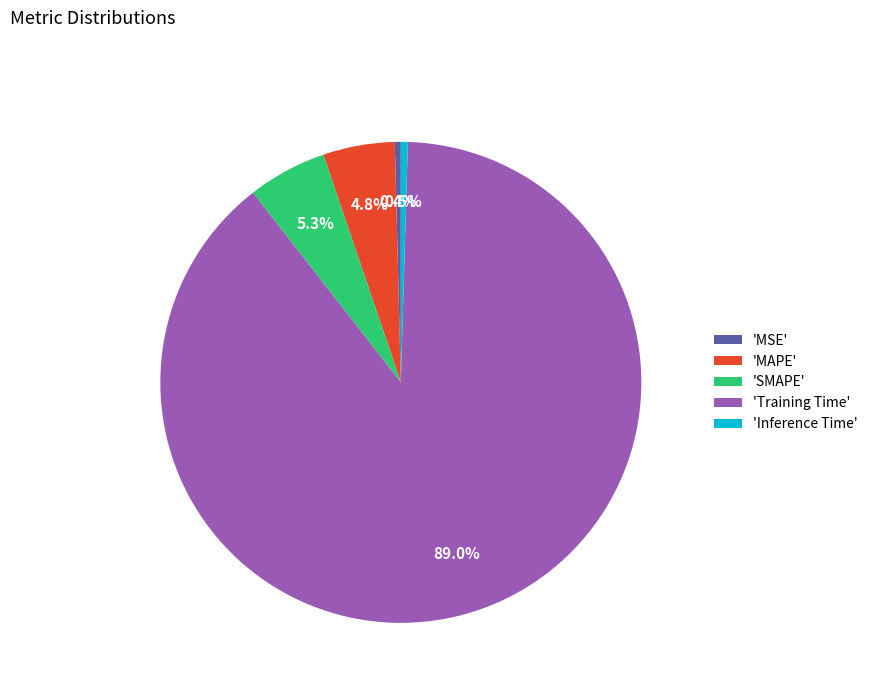

What percentage is NOT represented by 'MAPE'?

95.2%